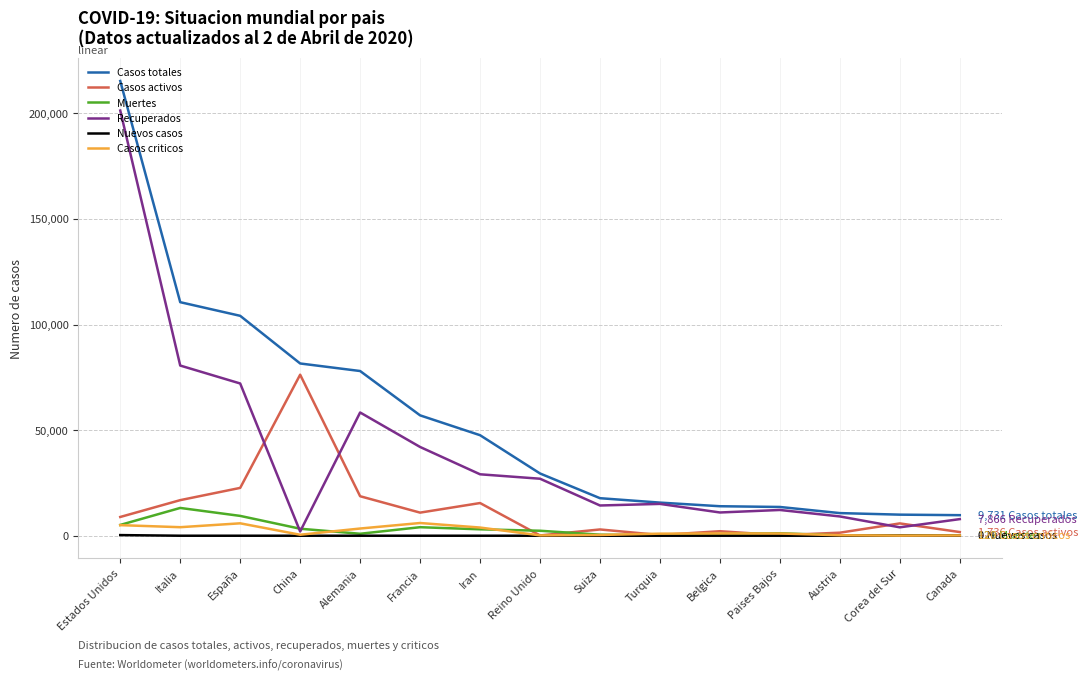

Is this an area chart (filled region under the line)?

No